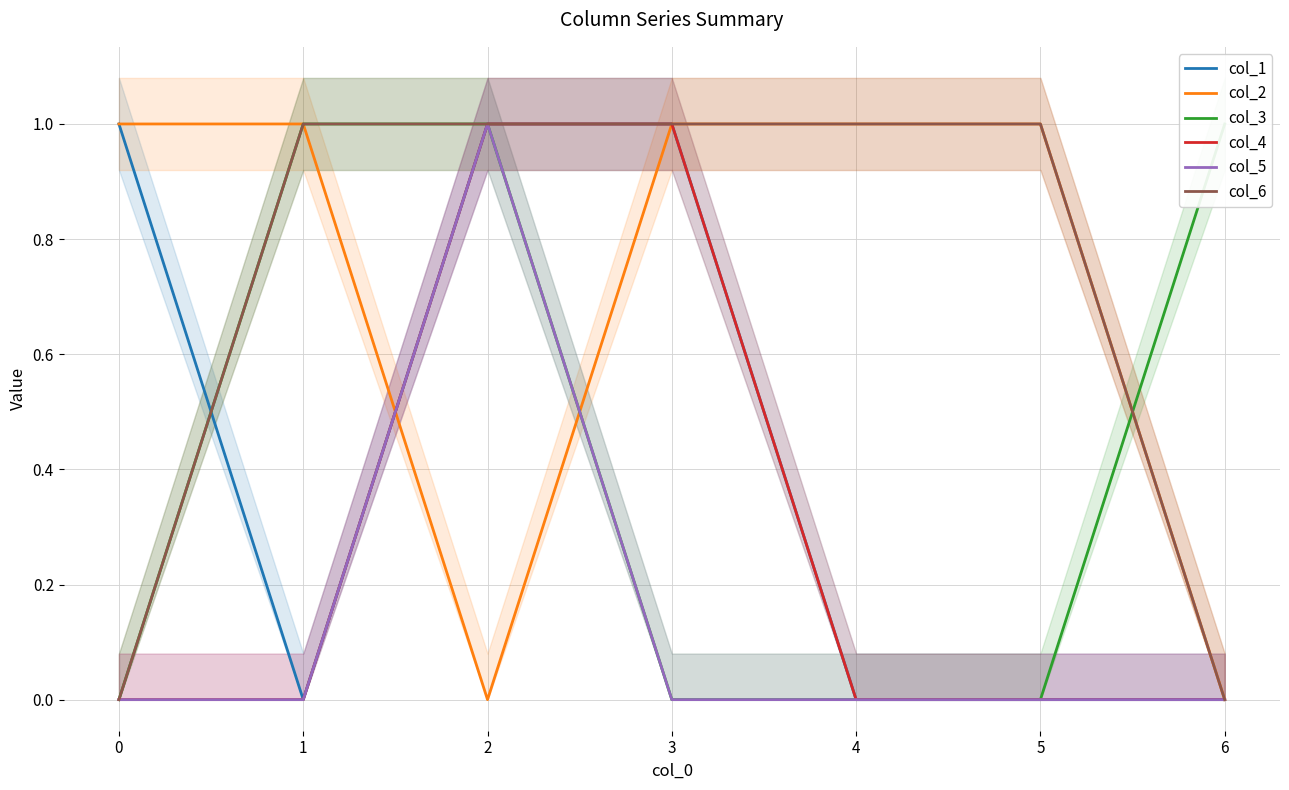

What is the sum of the col_6 values at 0 and 5?

1